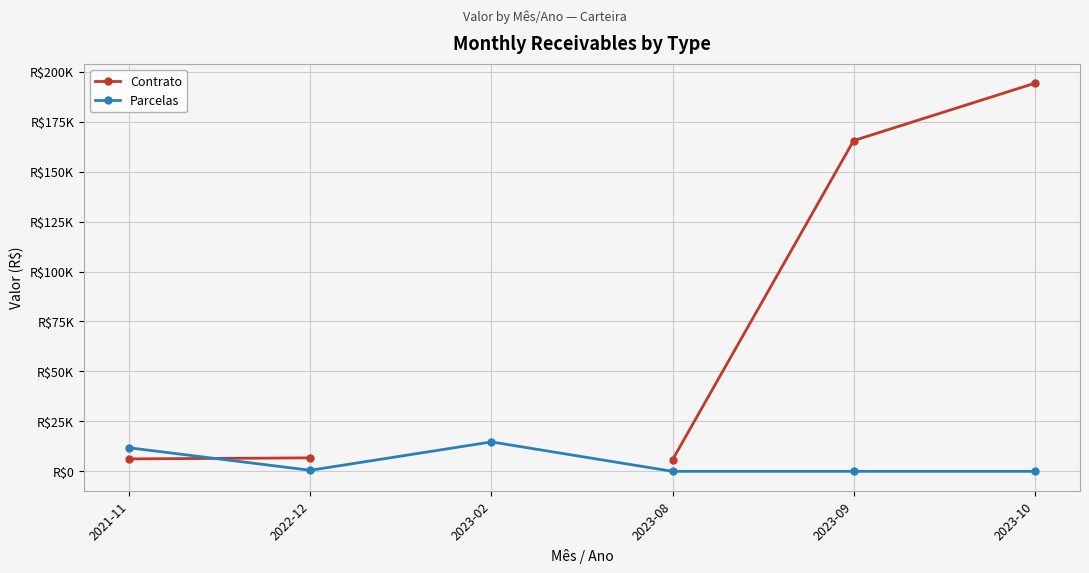

How many series are shown in this chart?

2